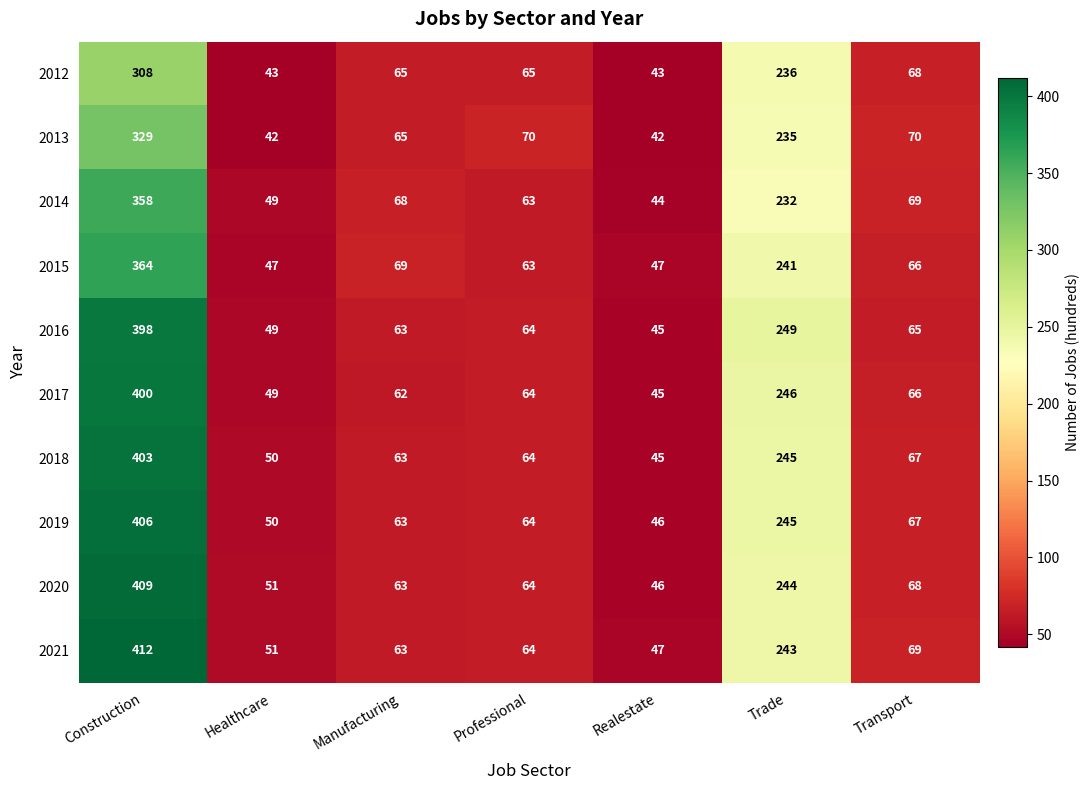

At how many categories does at least one series exceed 140?

2